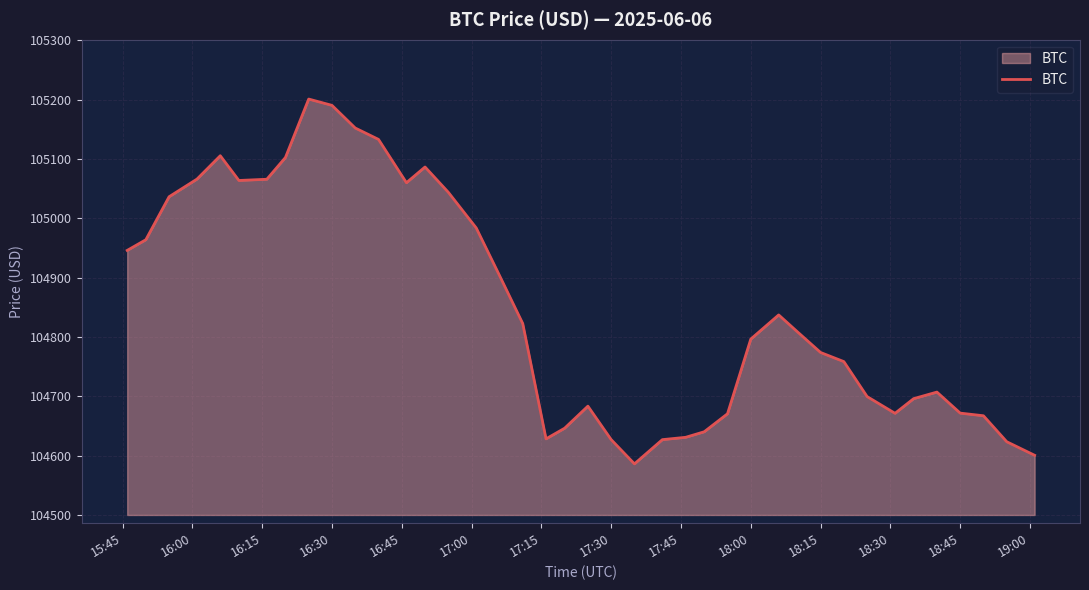

What is the difference between the maximum and minimum values?

614.8